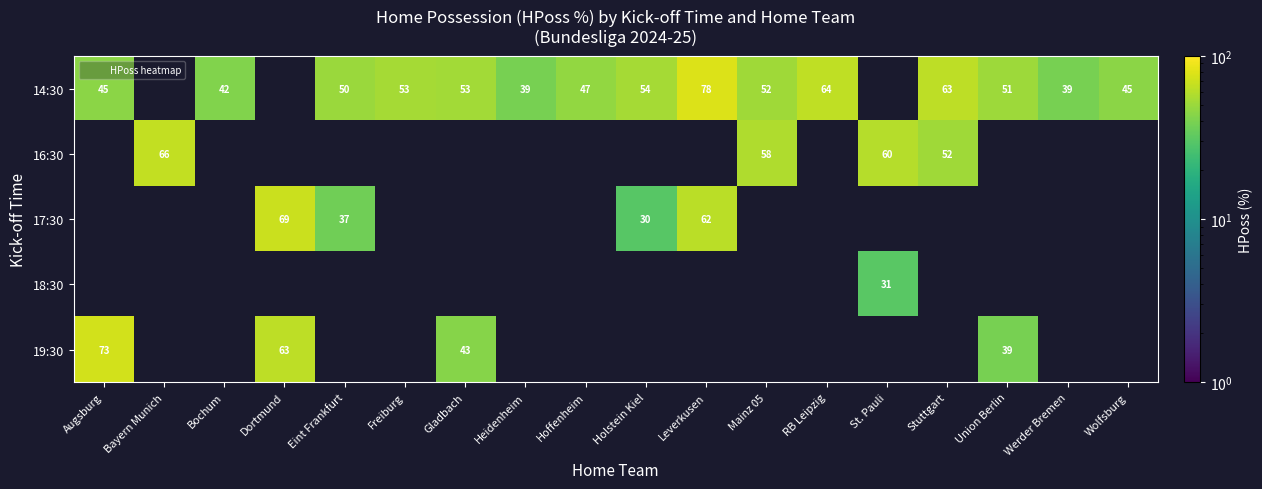

What is the sum of the 19:30 values at Dortmund and Gladbach?

106.0